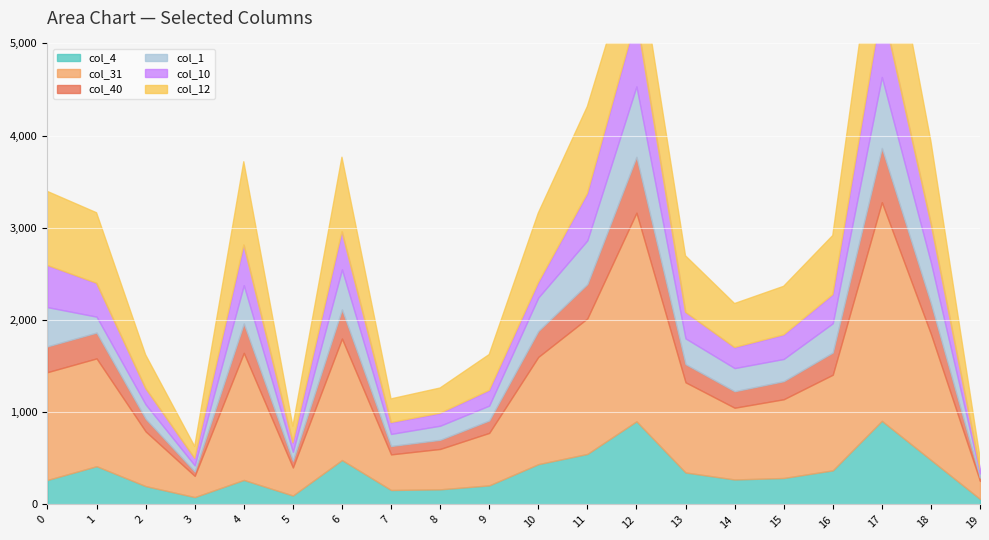

Which has a higher value, 10 or 6?

6